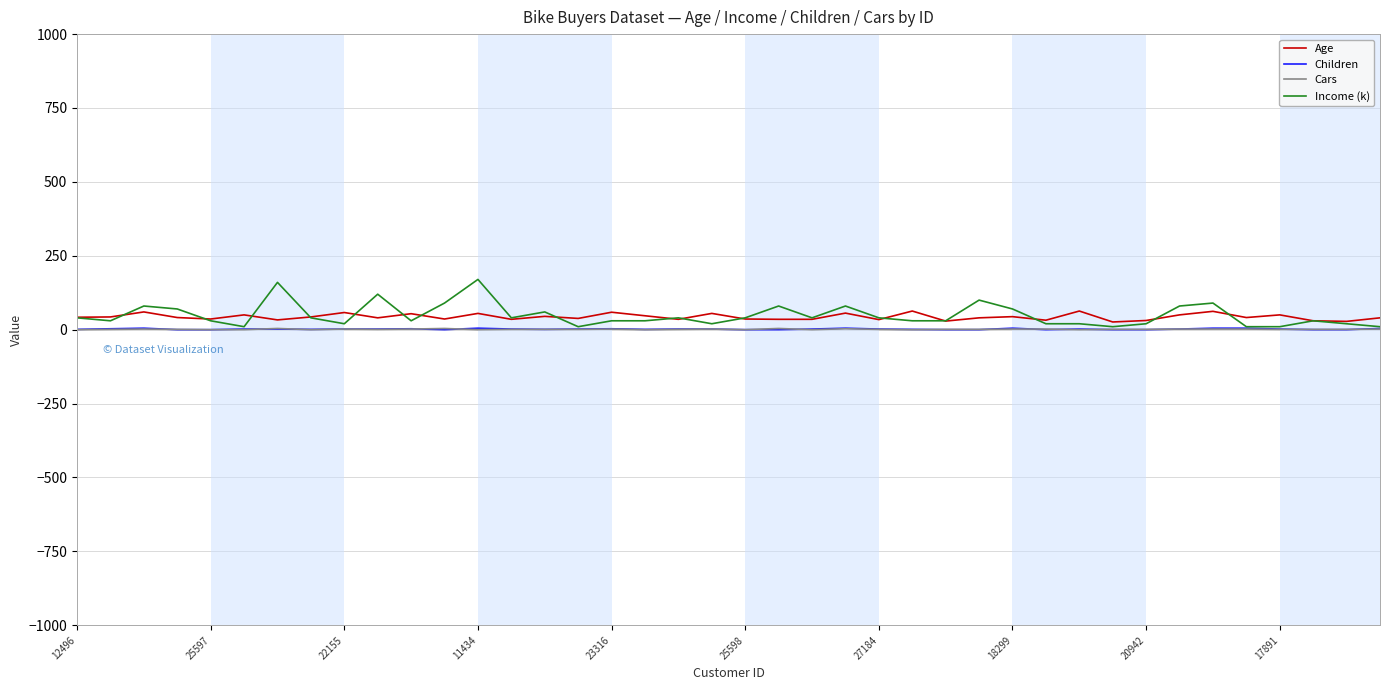

What is the greatest value displayed?

170